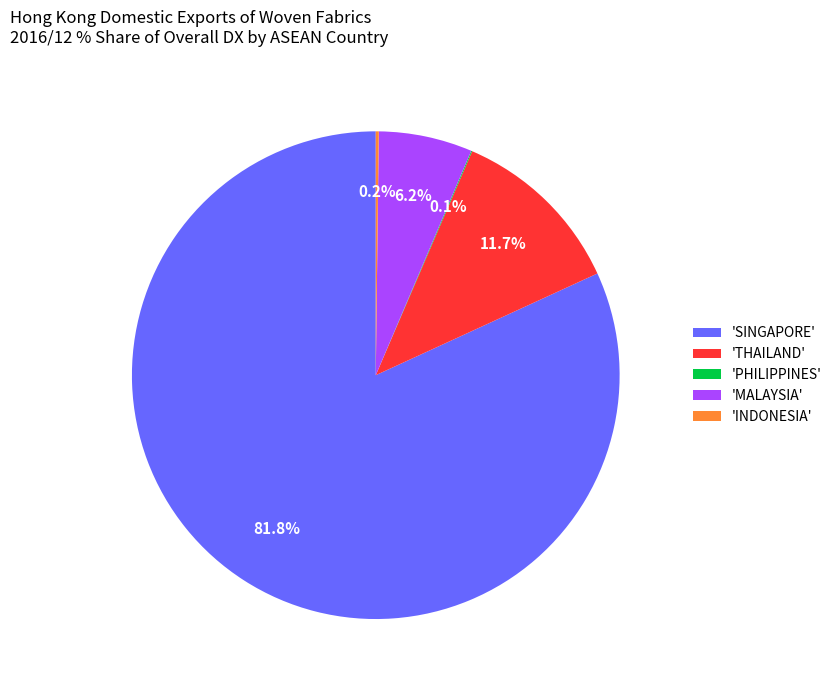

Combined, do 'THAILAND' and 'SINGAPORE' account for over 50%?

Yes